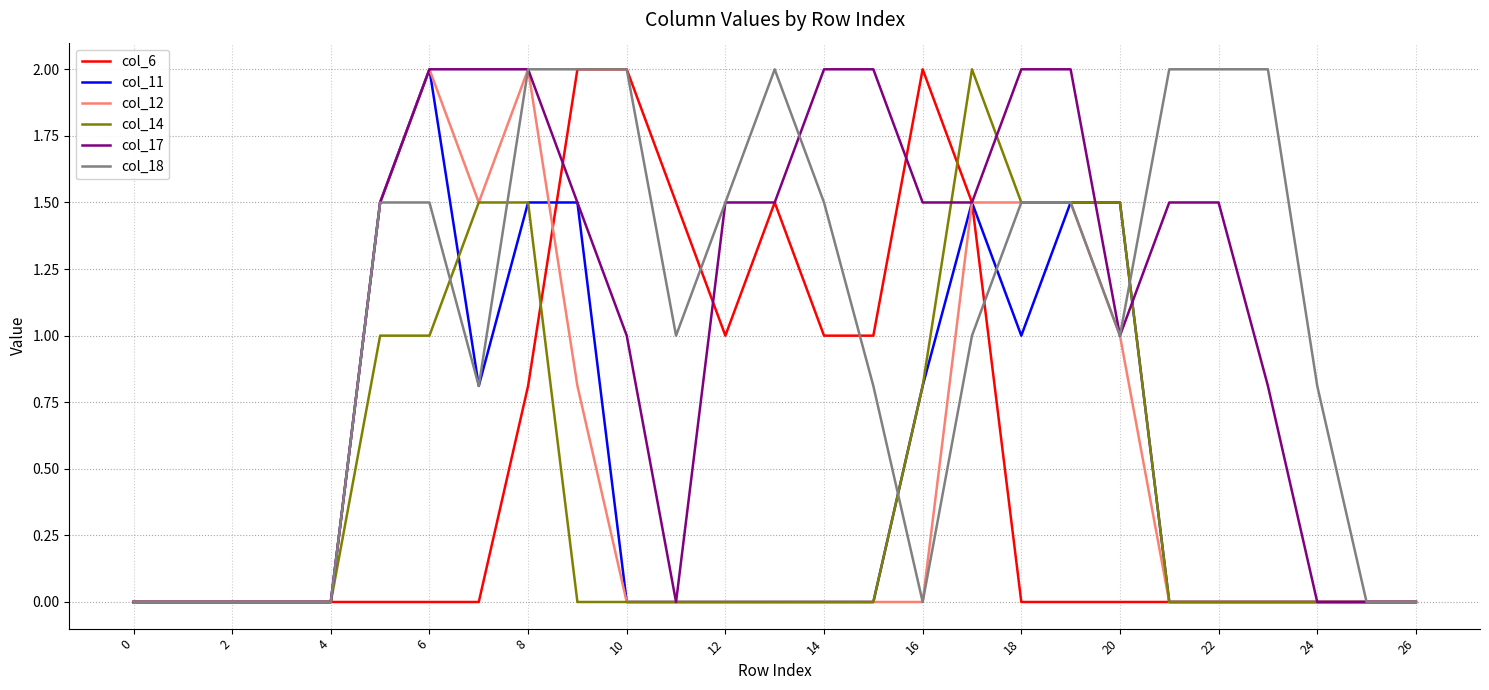

How many lines are shown in the chart?

6